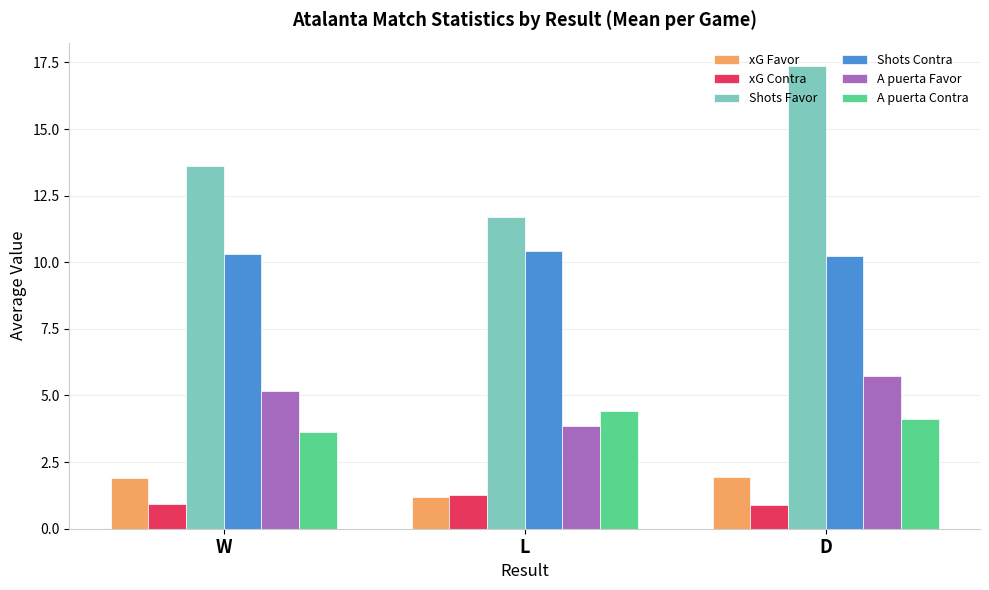

Does the chart contain stacked bars?

No